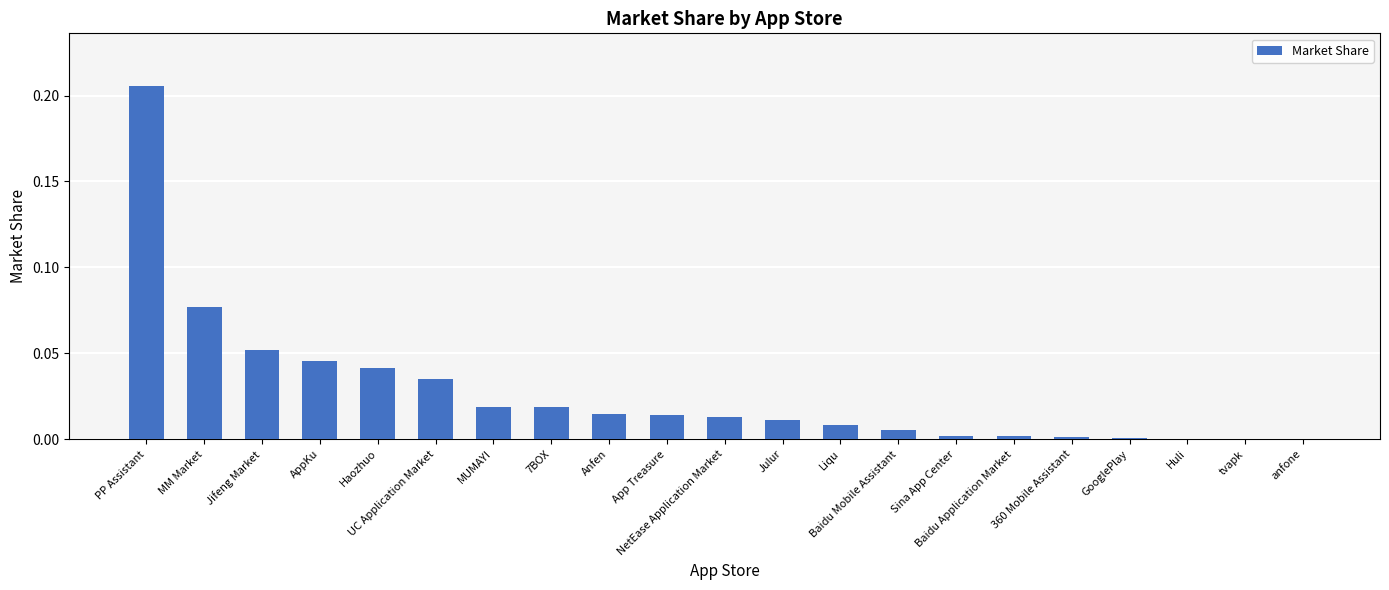

What is the sum of all values?

0.6